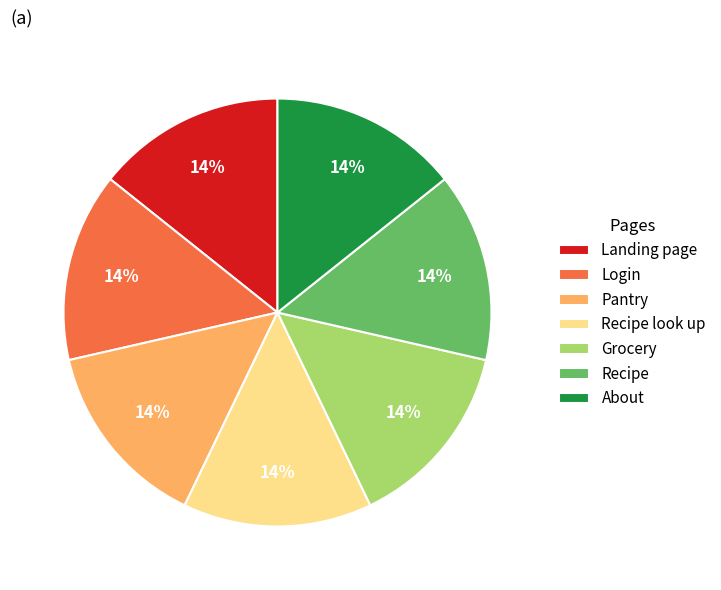

To the nearest percent, what is the average slice percentage?

14%